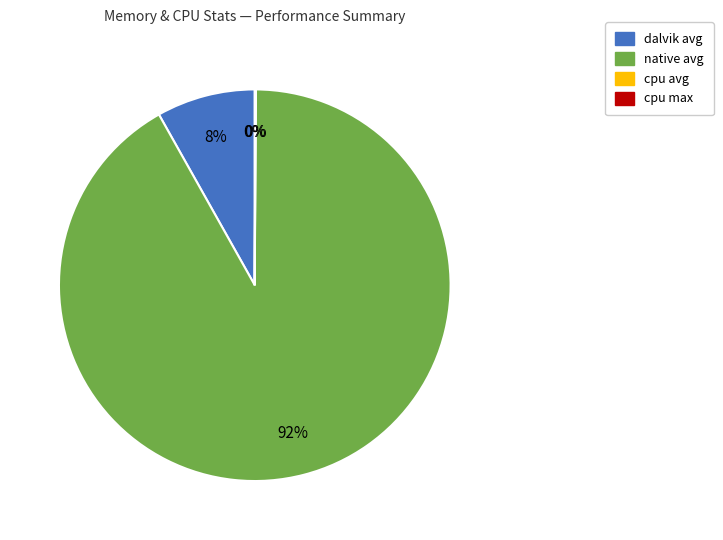

What is the largest slice in the pie chart?

native avg